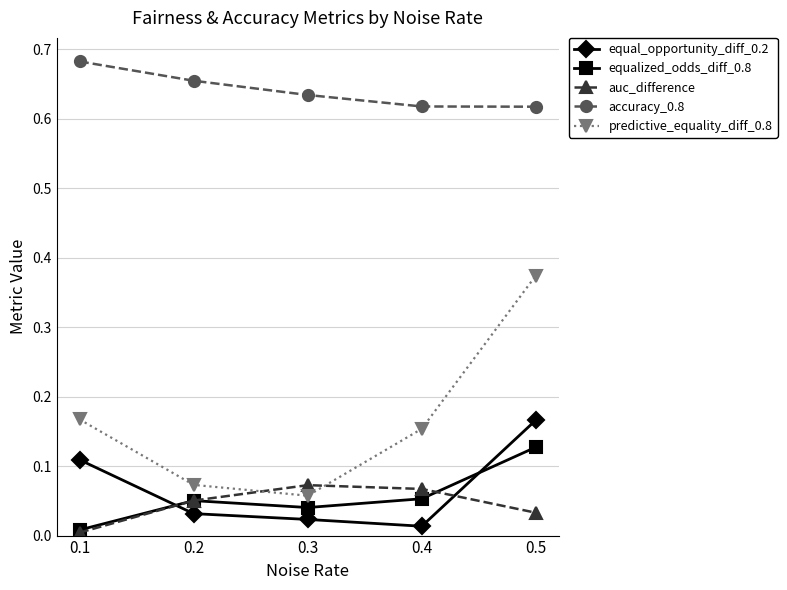

Does the chart have visible grid lines?

Yes